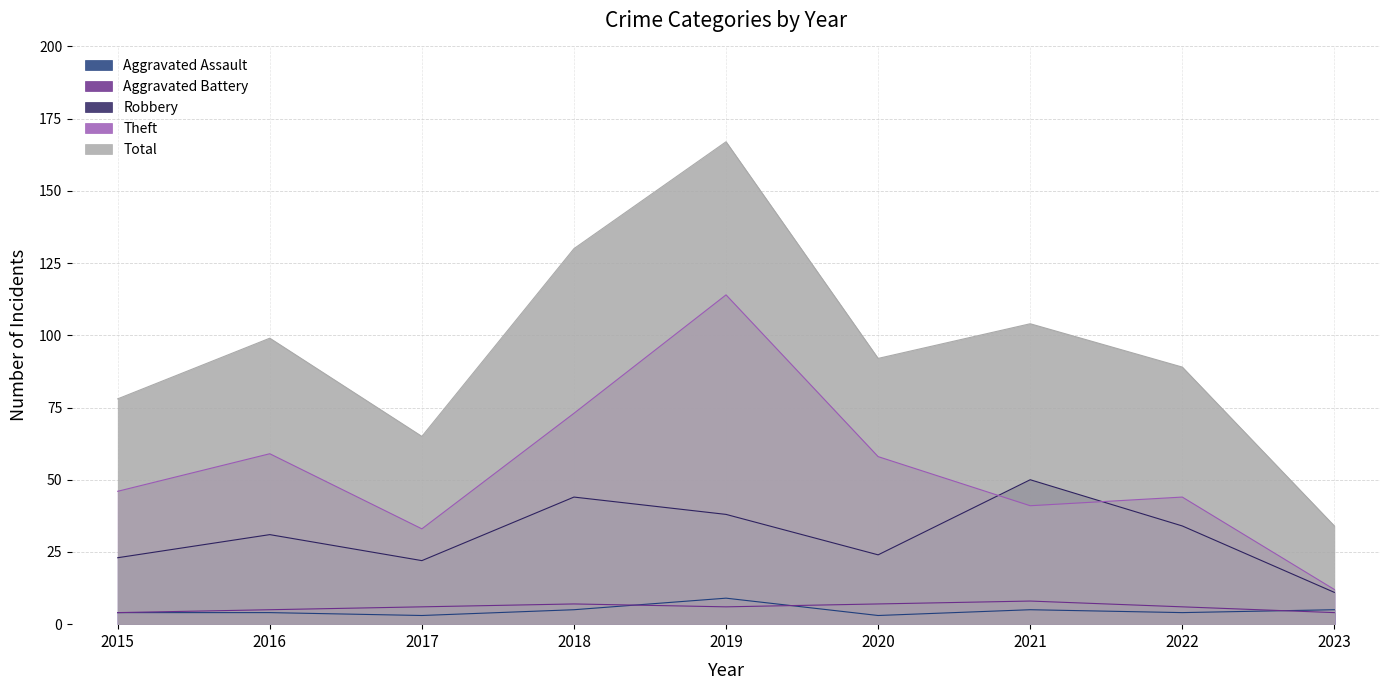

Which label corresponds to the smallest value in the chart?

2017